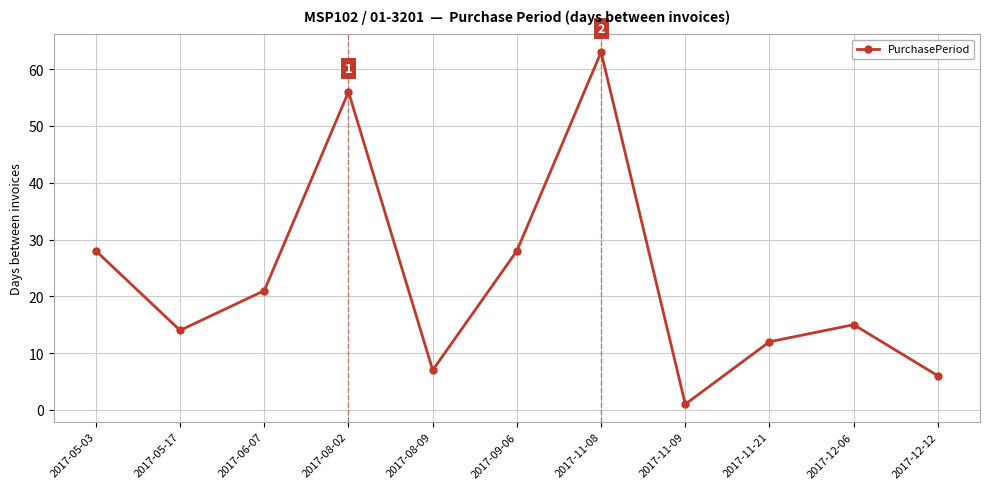

The value at 2017-12-12 is 10. True or false?

False